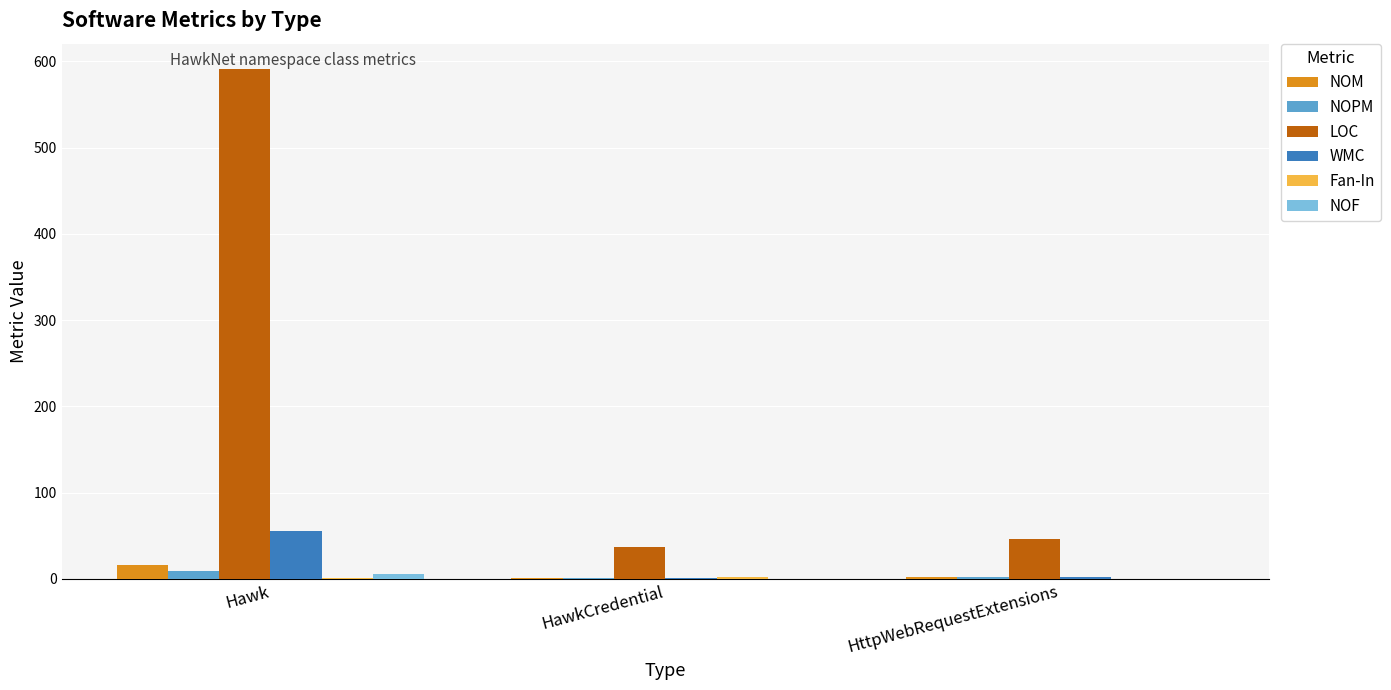

Count the number of data series in this chart.

6